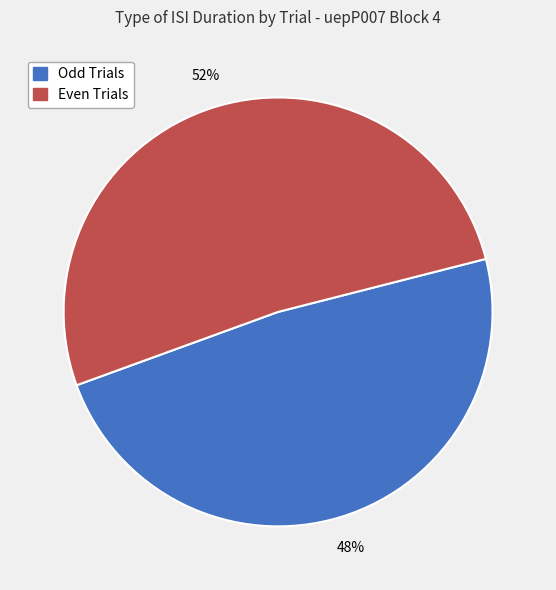

To the nearest percent, what is the average slice percentage?

50%